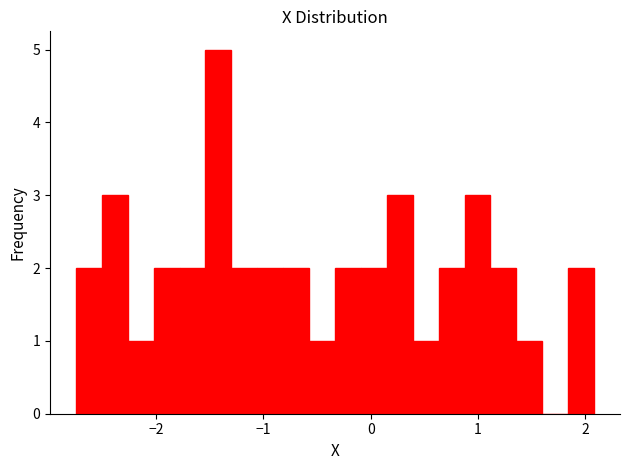

Around what value on the x-axis is the tallest bar? Give the approximate position of its centre, as read against the axis.

-1.4